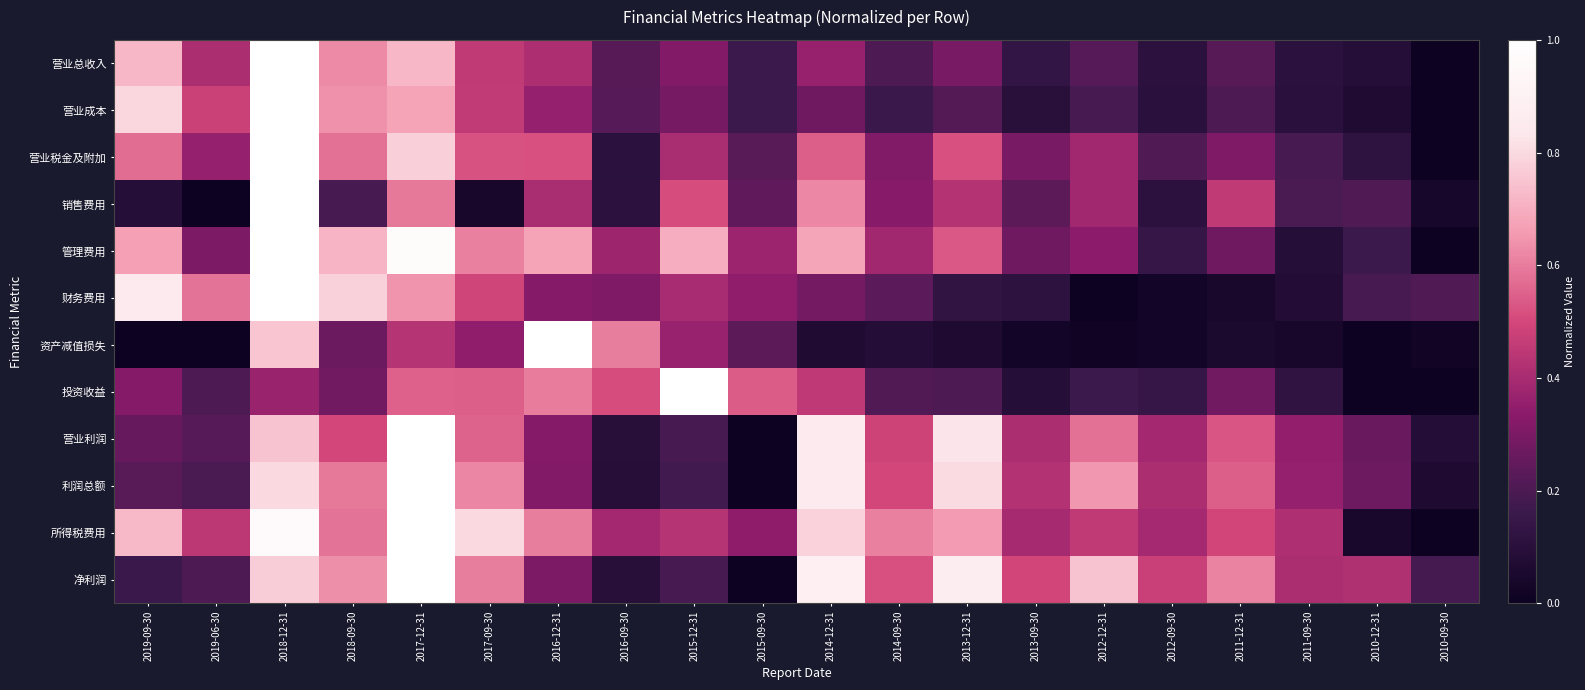

Between 2013-12-31 and 2017-09-30, which is larger?

2017-09-30